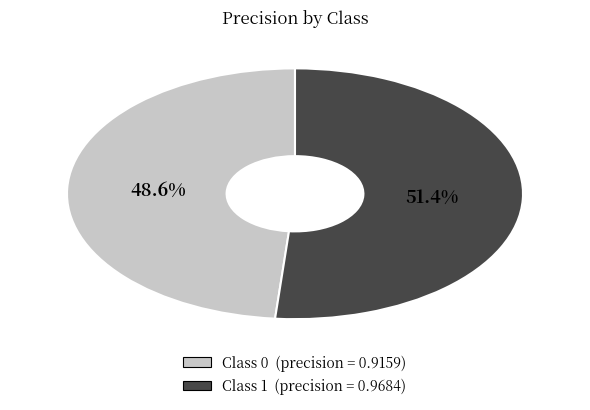

Is there a majority slice in this chart?

Yes